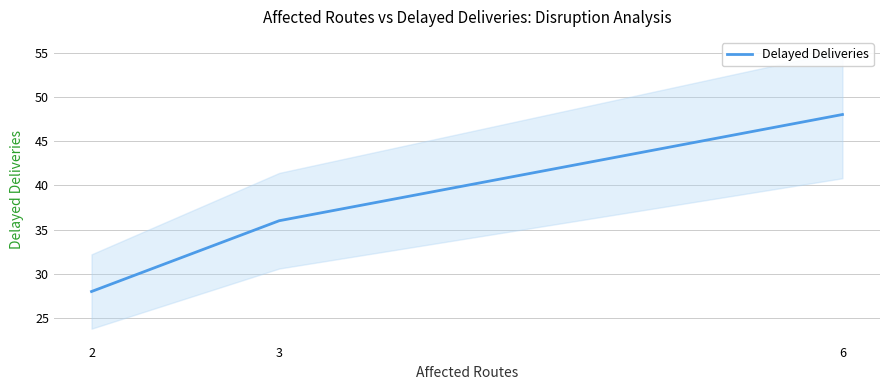

True or false: the data shows 48 at 2.

False